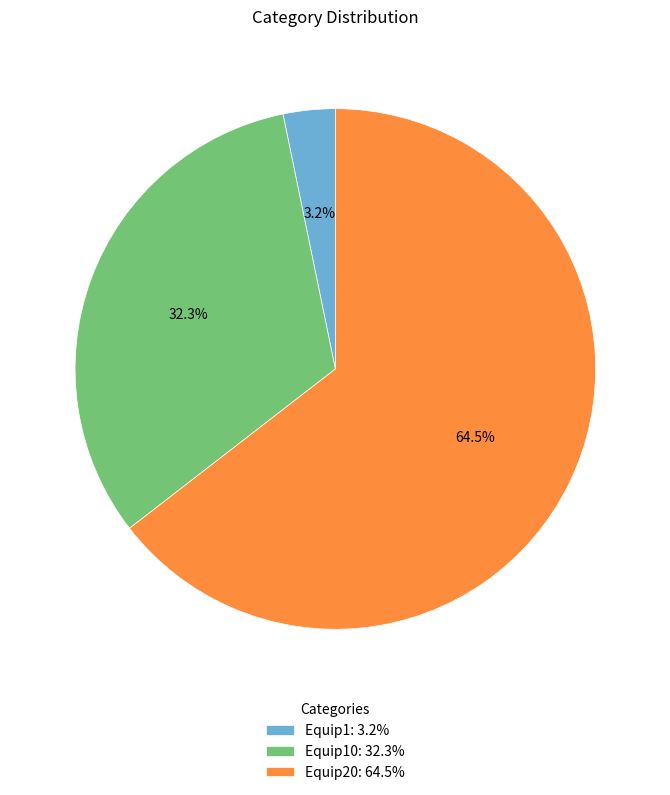

To the nearest percent, what is the average slice percentage?

33%